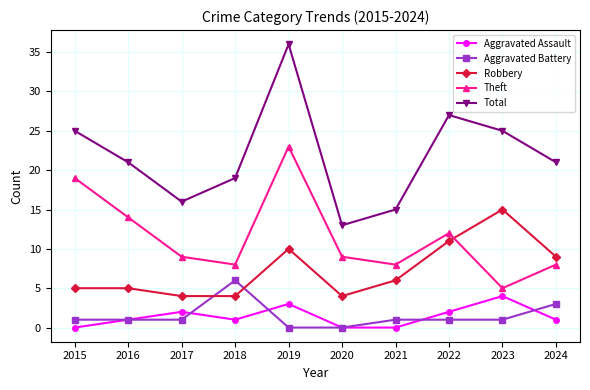

True or false: Aggravated Assault and Robbery intersect in this chart.

False